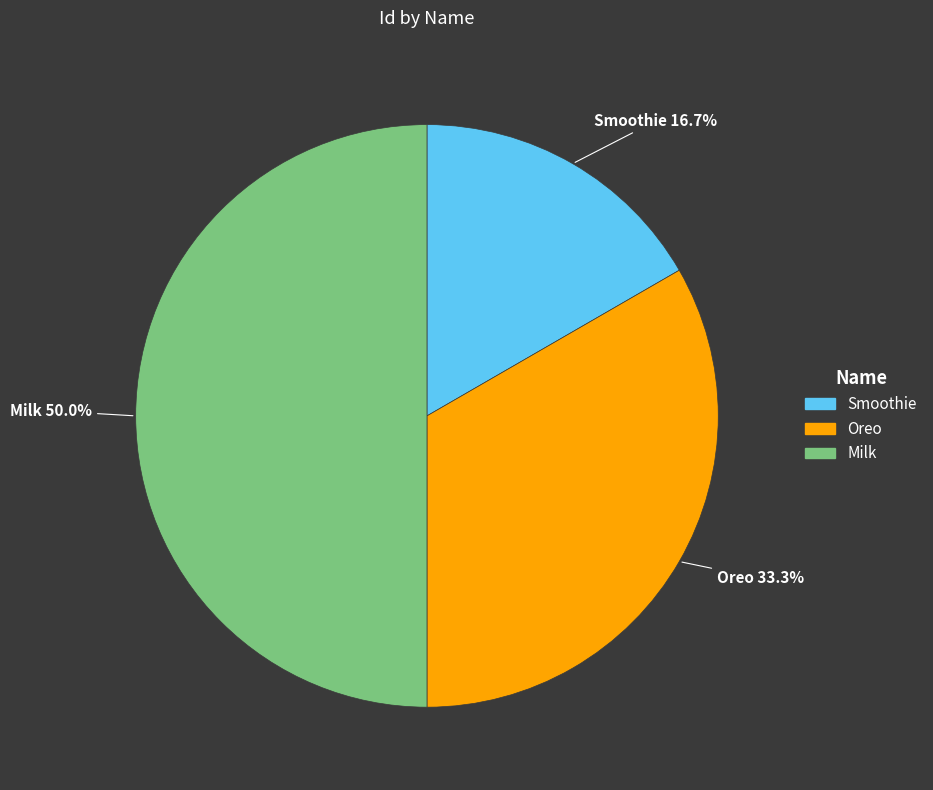

To the nearest percent, what is the combined percentage of Oreo and Milk?

83%